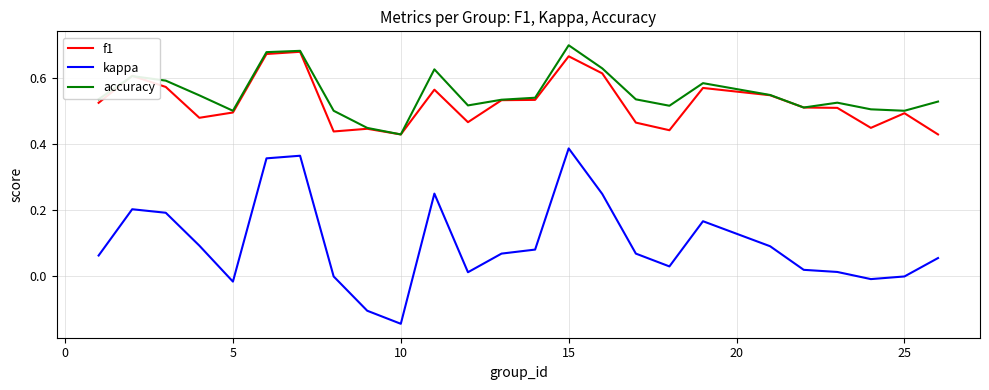

After their last crossing, which series has the higher values: f1 or accuracy?

accuracy